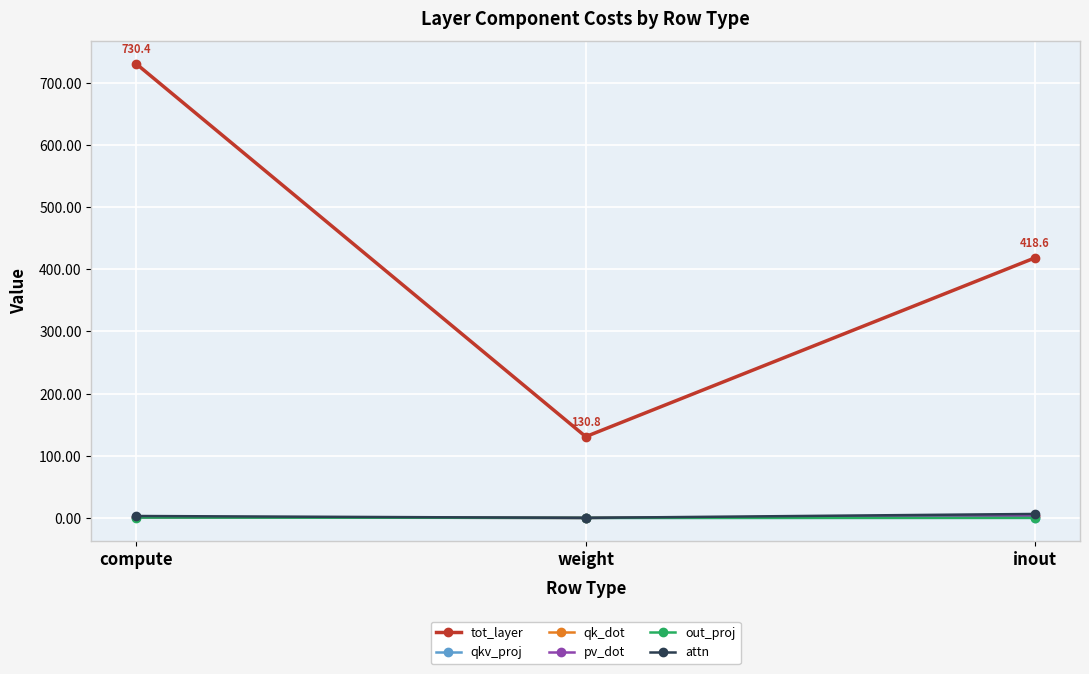

What position from the right is inout?

1